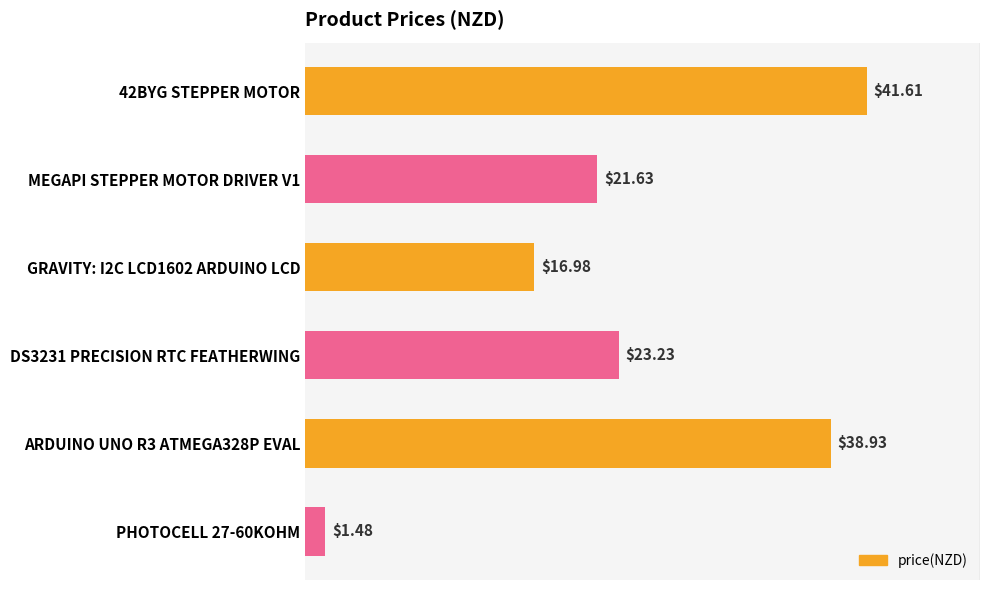

Which has a higher value, MEGAPI STEPPER MOTOR DRIVER V1 or ARDUINO UNO R3 ATMEGA328P EVAL?

ARDUINO UNO R3 ATMEGA328P EVAL